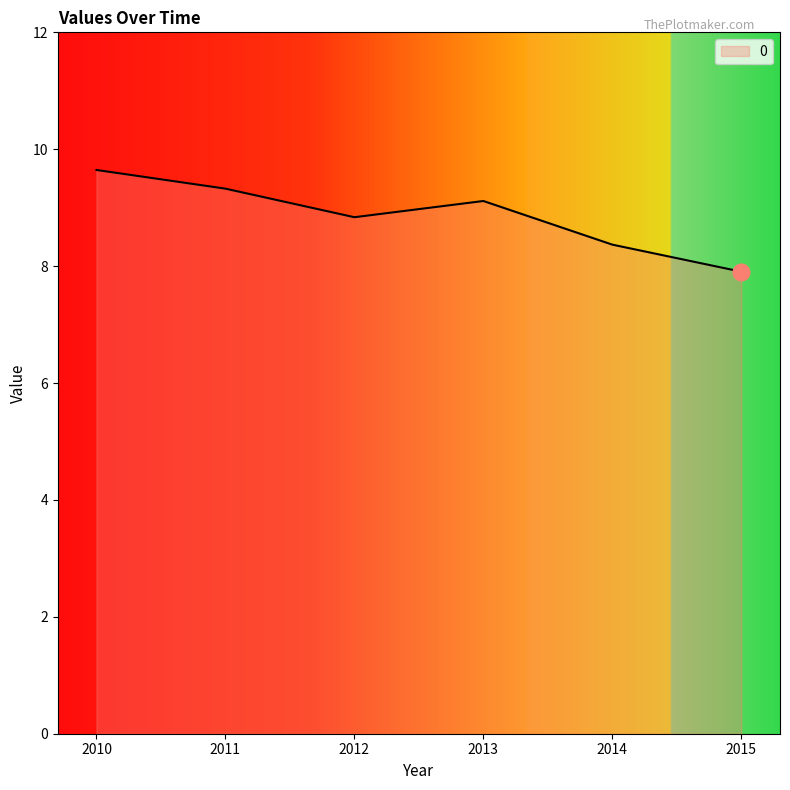

Approximately how many times larger is the value at 2015 compared to 2010?

0.8